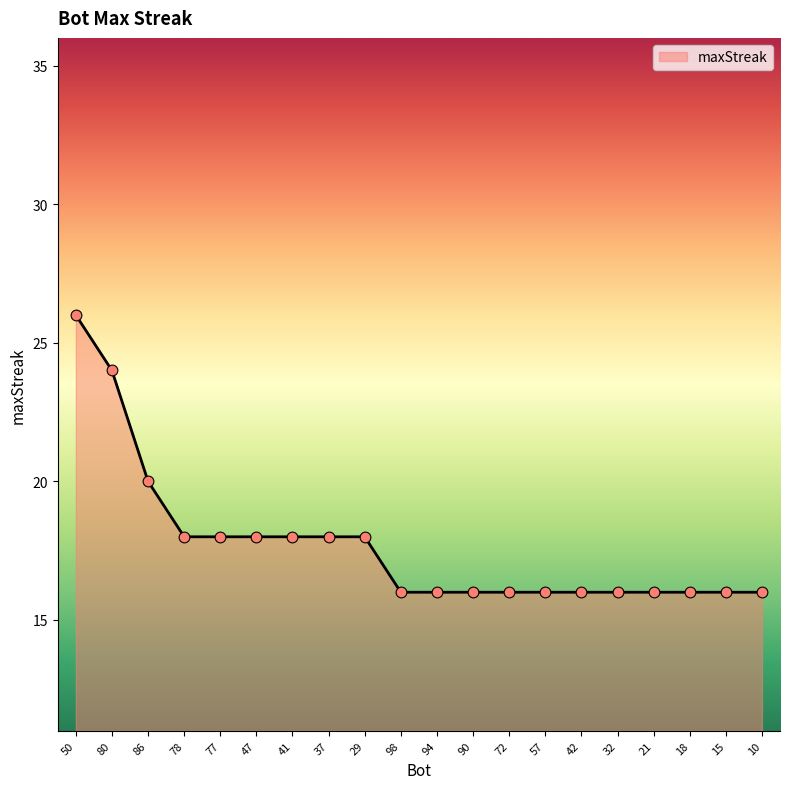

What is the ratio of the value at 42 to the value at 29?

0.9